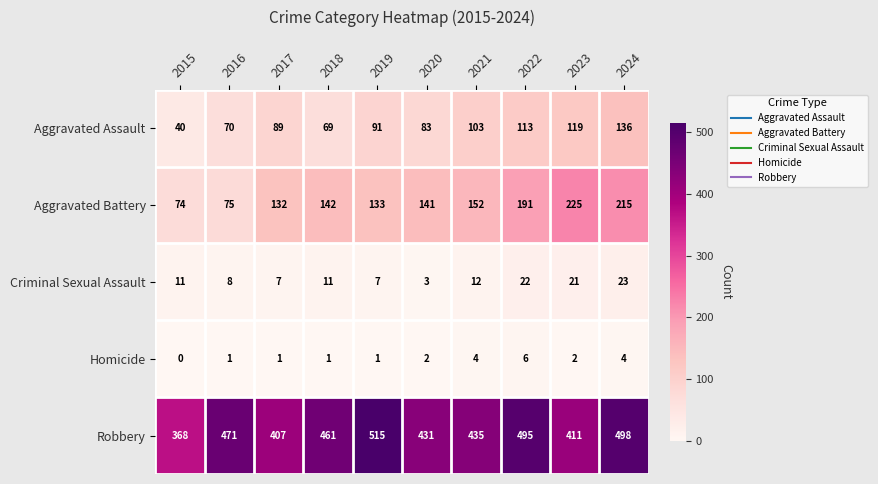

How many series are shown in this chart?

5